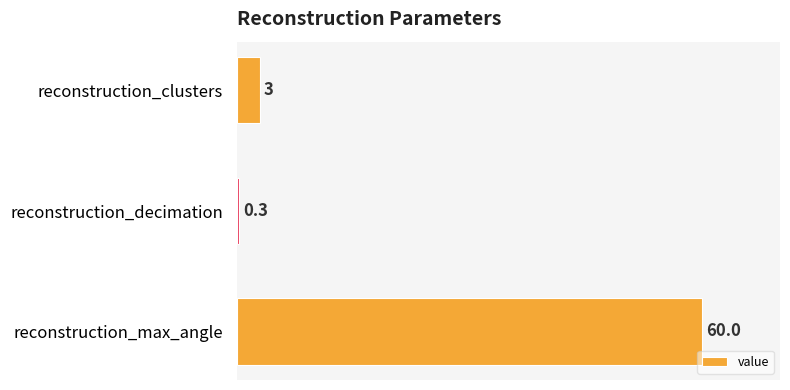

Does the chart contain any negative values?

No